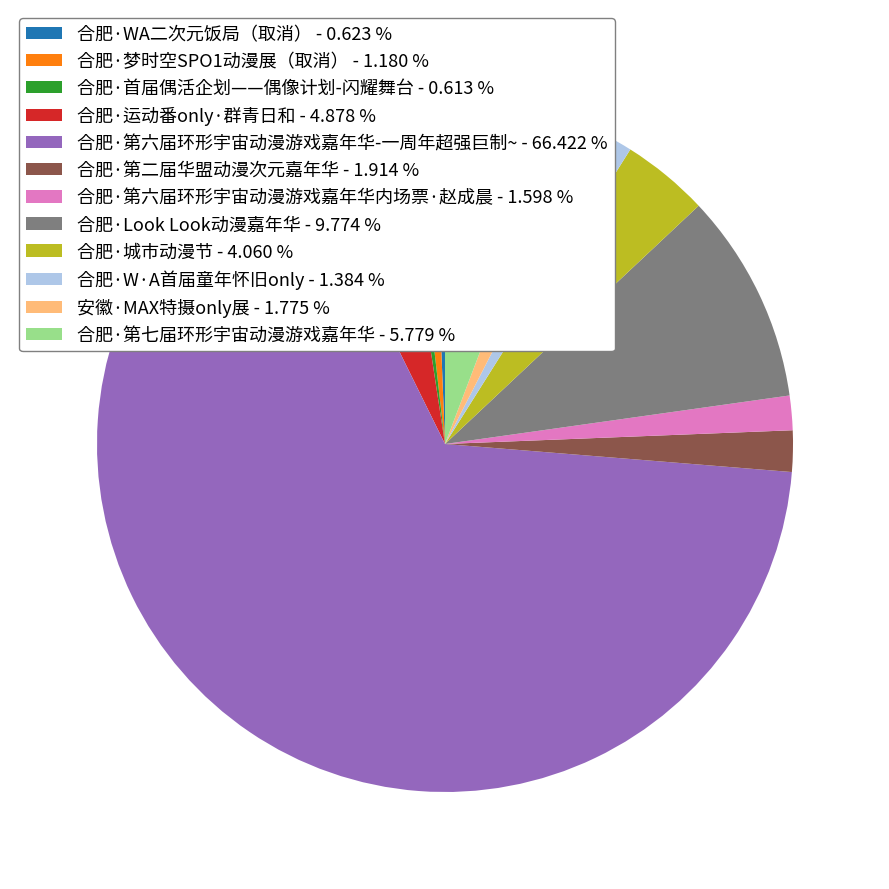

Does 合肥·Look Look动漫嘉年华 - 9.774 % represent more than half of the total?

No